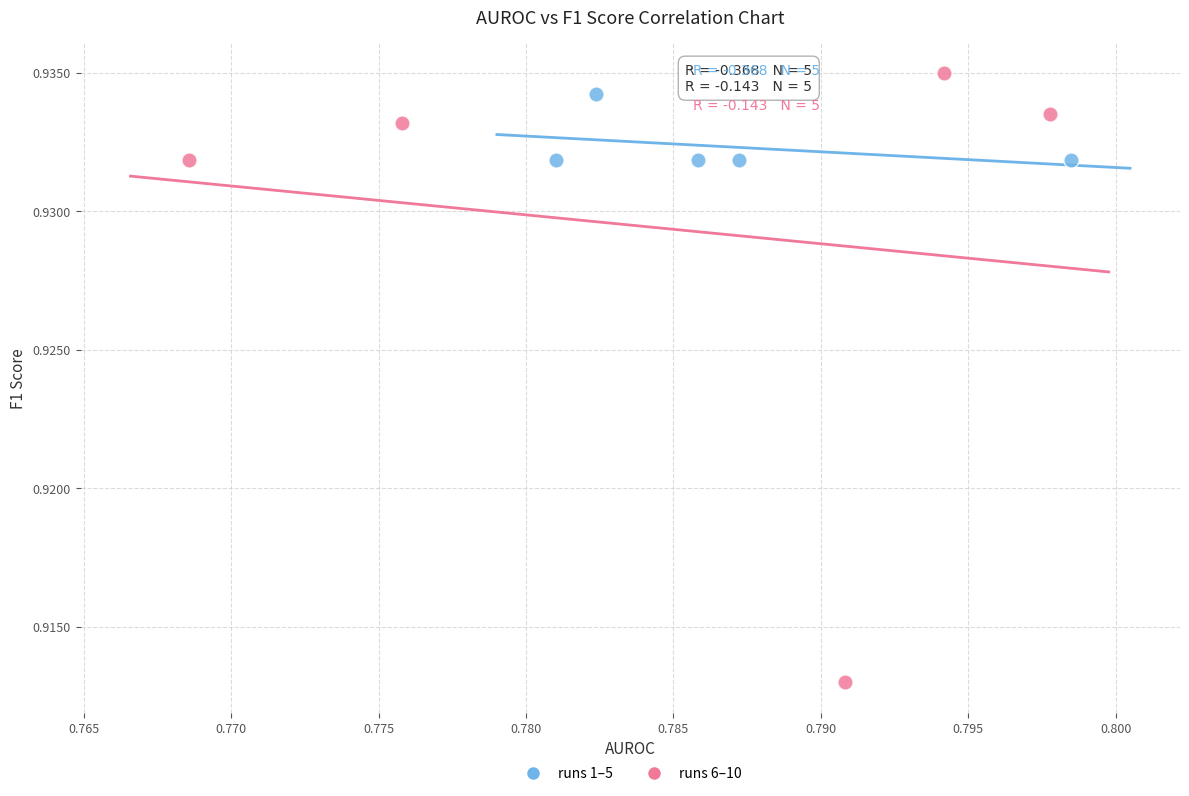

Which series has the largest Y range (max minus min)?

runs 6–10